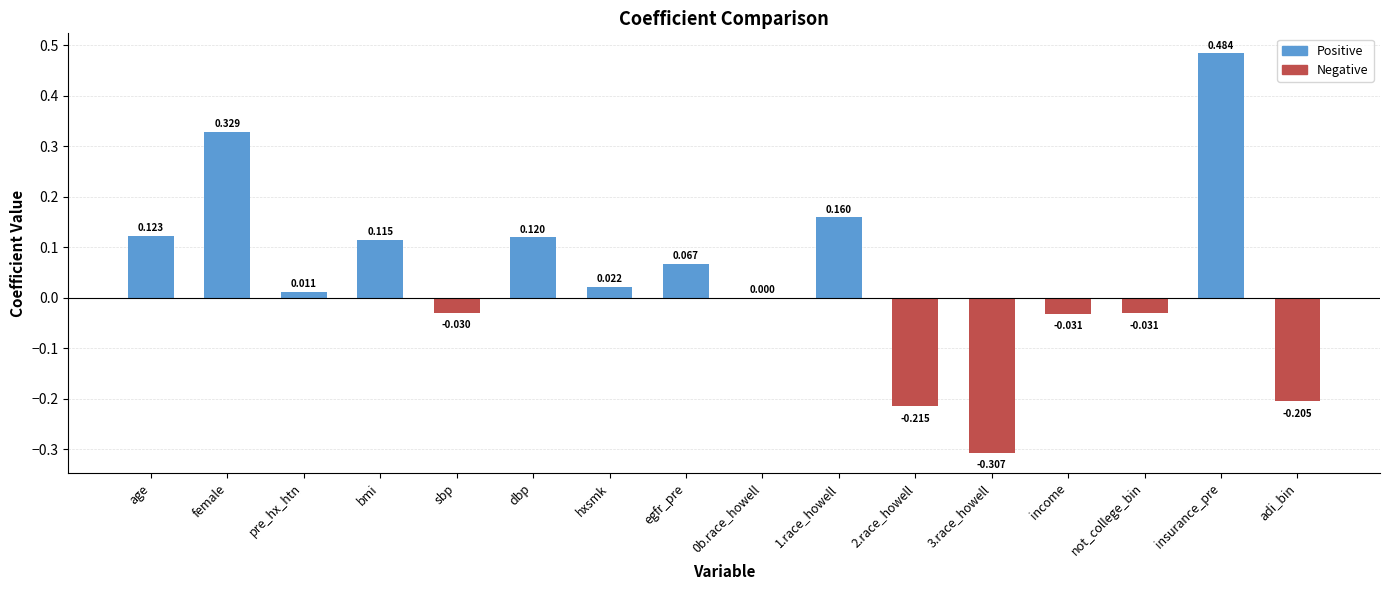

Which category has the highest value across all series?

insurance_pre